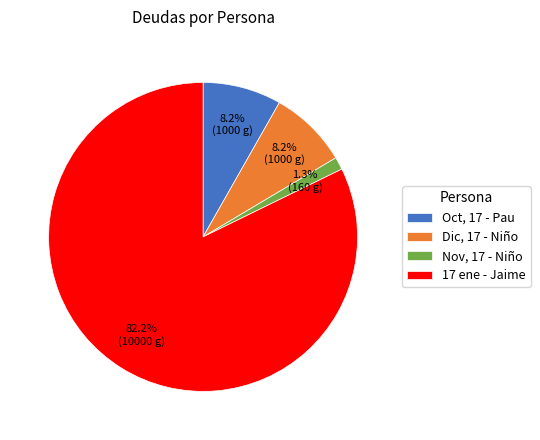

True or false: Dic, 17 - Niño accounts for 8% of the total.

True